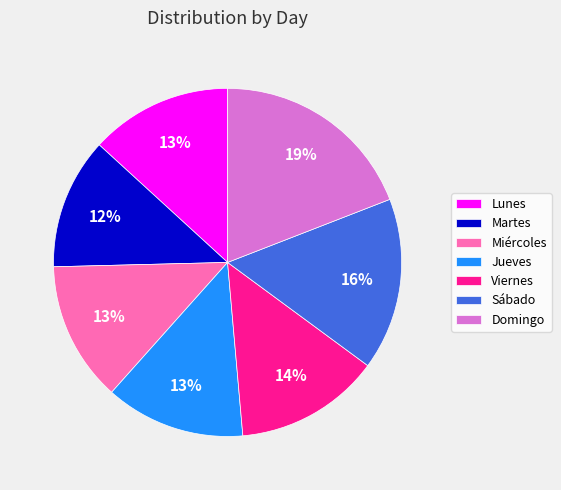

True or false: Miércoles accounts for 13% of the total.

True